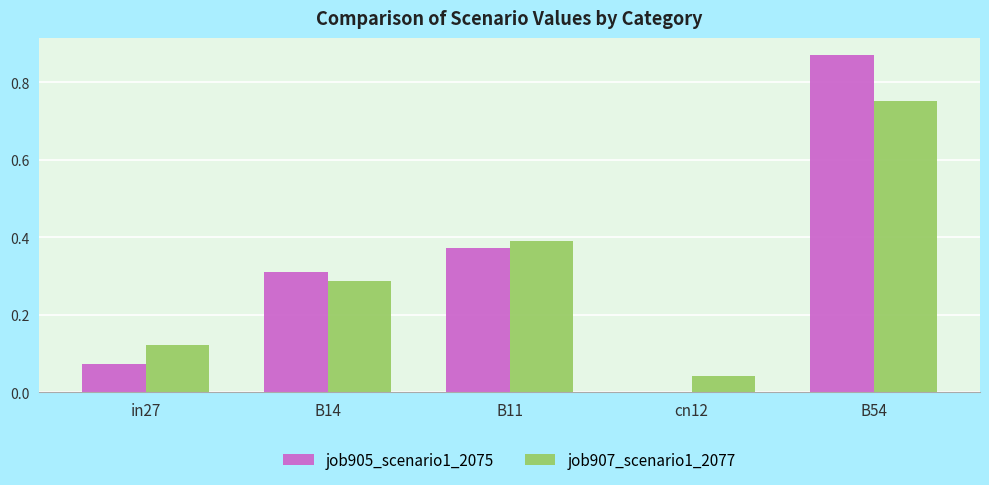

What is the sum of the job907_scenario1_2077 values at B14 and B54?

1.0